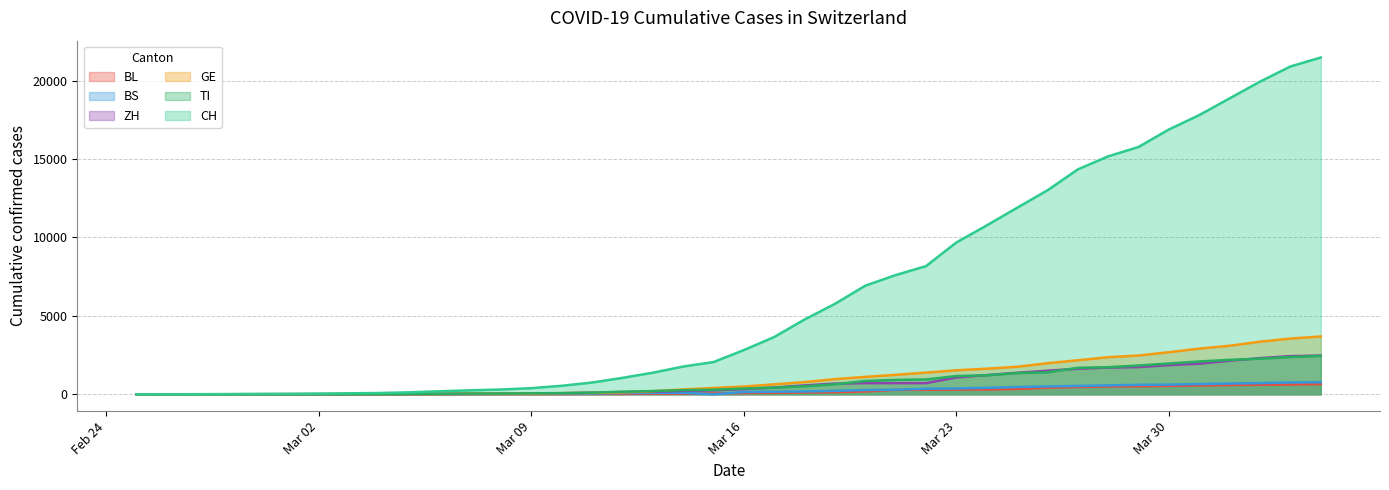

Where is the first local minimum for BS?

2020-03-15